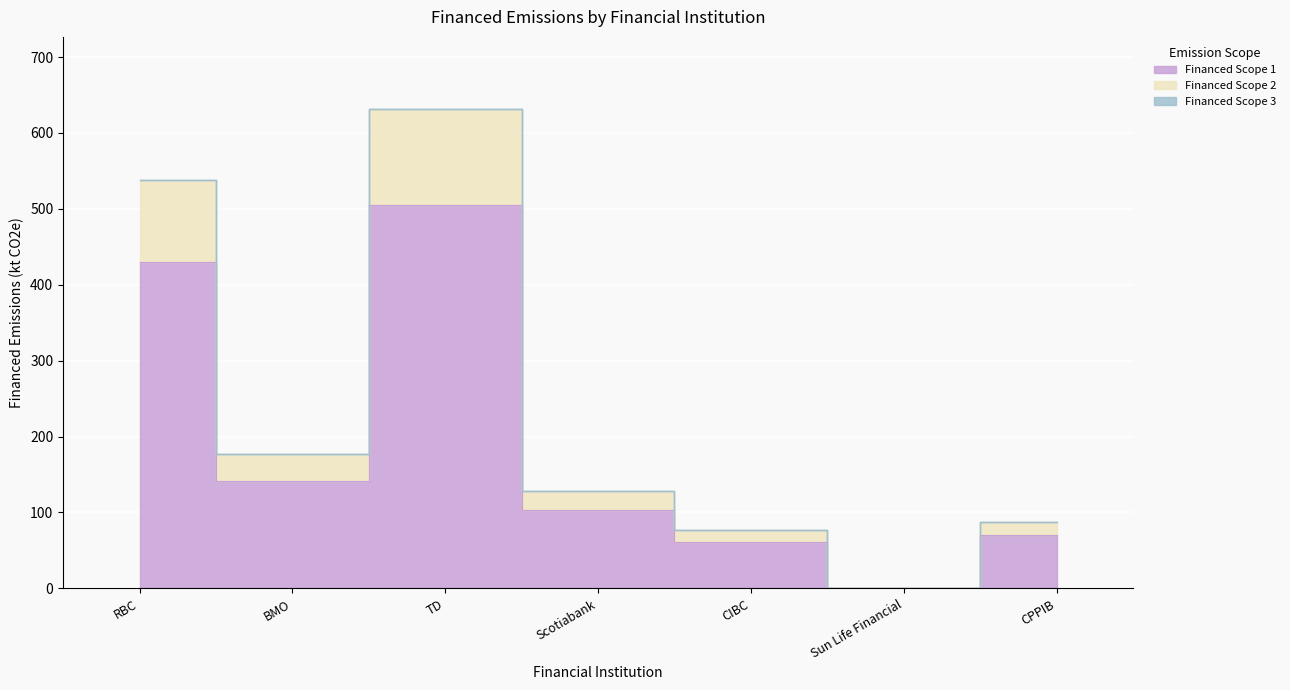

Read the Financed Scope 1 value at Scotiabank.

102.8